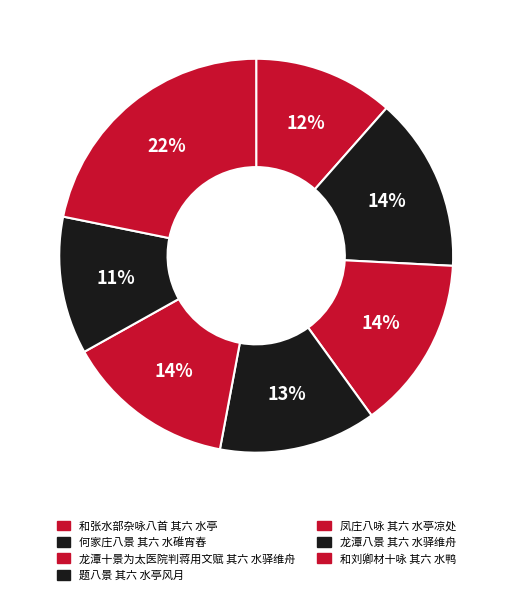

Rank the categories by value from lowest to highest.

龙潭八景 其六 水驿维舟, 和张水部杂咏八首 其六 水亭, 题八景 其六 水亭风月, 凤庄八咏 其六 水亭凉处, 龙潭十景为太医院判蒋用文赋 其六 水驿维舟, 何家庄八景 其六 水碓宵舂, 和刘卿材十咏 其六 水鸭